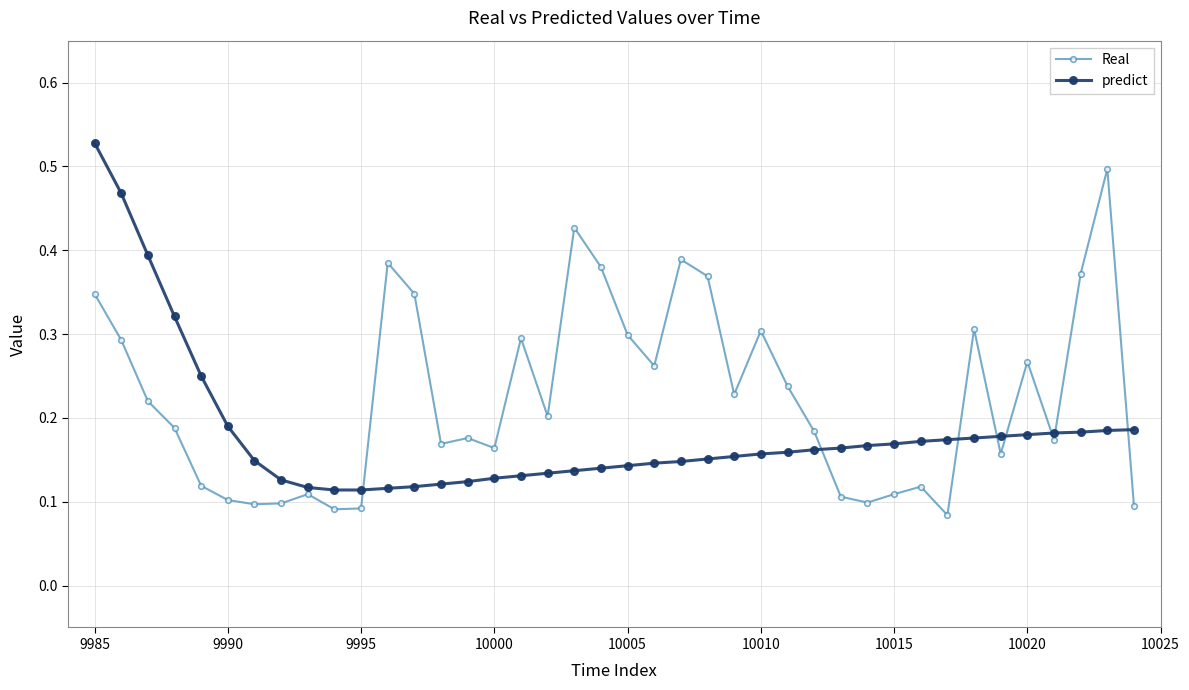

How many Real values are between 0 and 1?

40